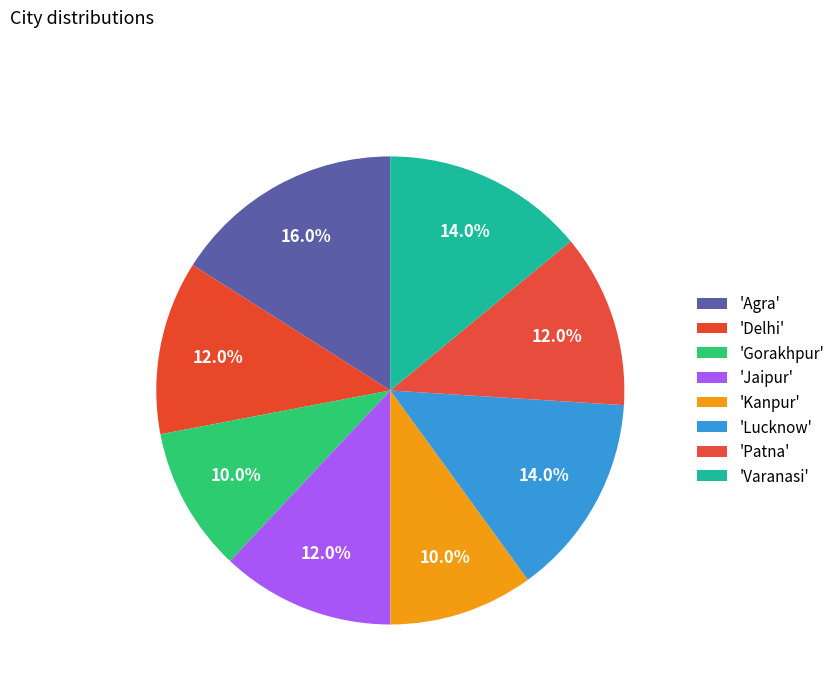

How many segments does this pie chart have?

8